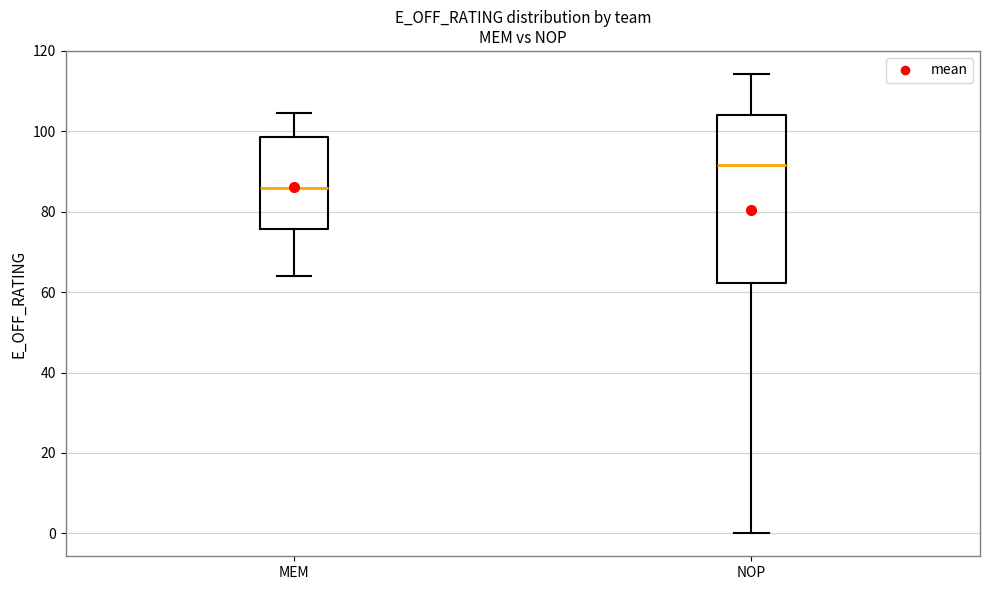

Reading left to right, read every box against the y-axis: the position of its median line, the range the box covers, and the ends of its whiskers. The values are not printed on the chart, so give them approximately, as read against the axis.

MEM: median 86, box 76 to 98, whiskers 64 to 104
NOP: median 92, box 62 to 104, whiskers 0 to 114